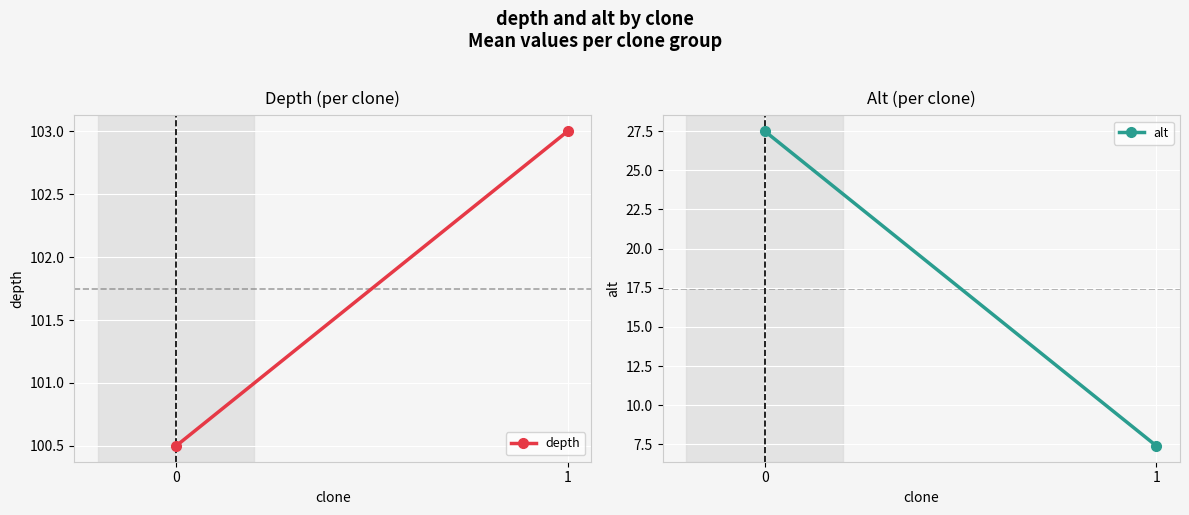

What are all the series names shown in the legend?

depth, alt